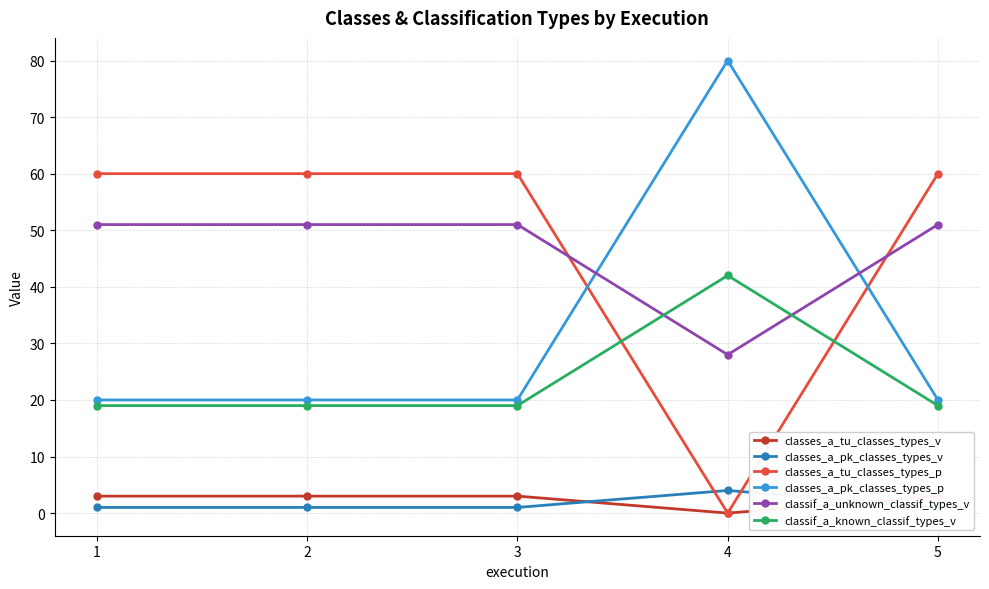

Where is classes_a_pk_classes_types_v nearest to the value 2?

1